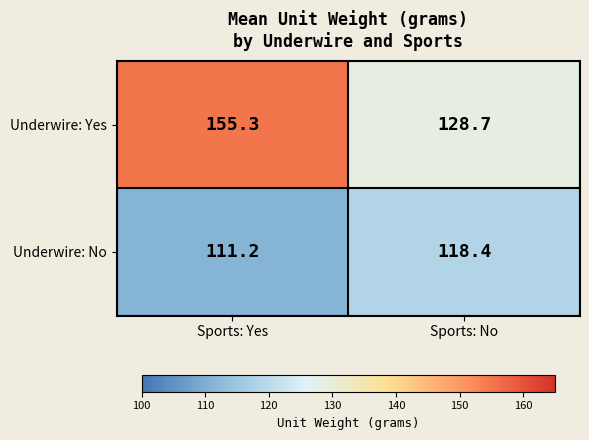

At which label does Underwire: No first exceed 118?

Sports: No